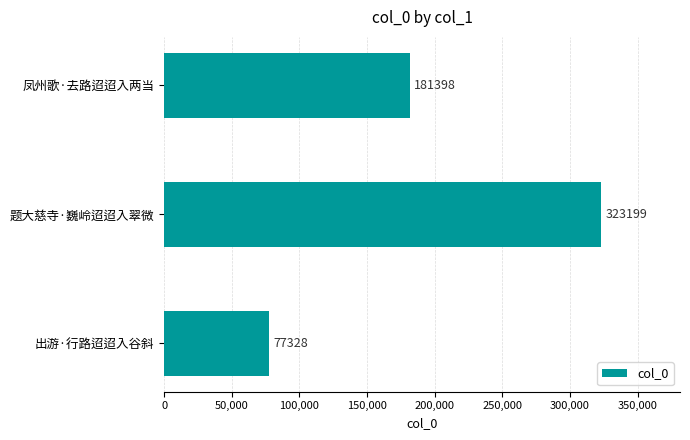

Where is the data nearest to the value 200263?

凤州歌·去路迢迢入两当